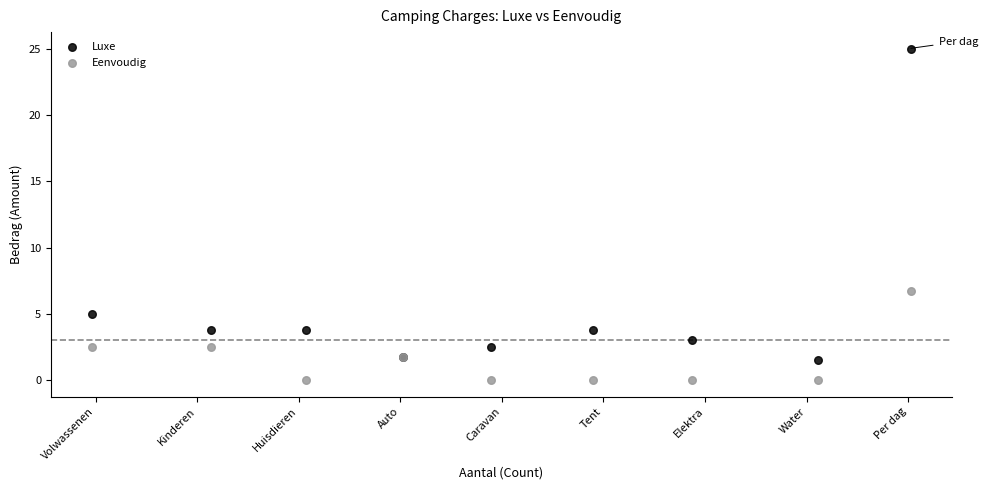

Which series has the widest spread of Y values?

Luxe